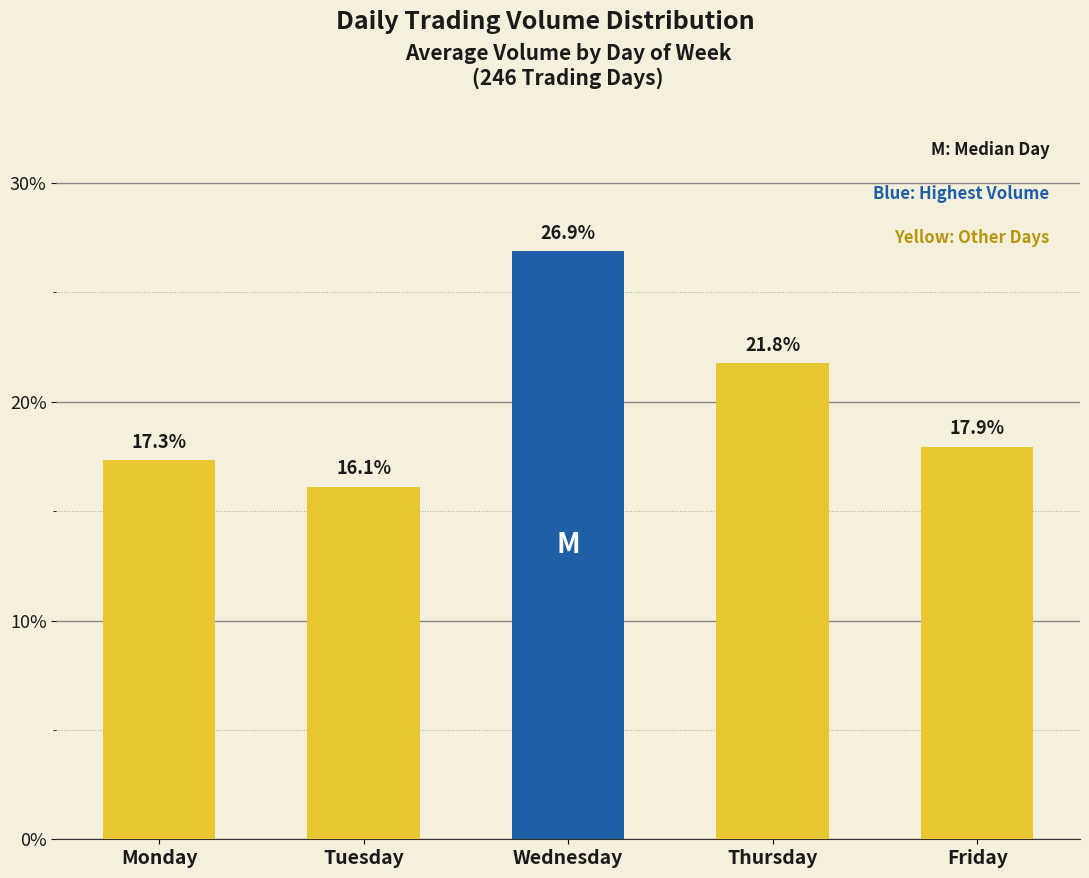

Rank the categories by value from lowest to highest.

Tuesday, Monday, Friday, Thursday, Wednesday